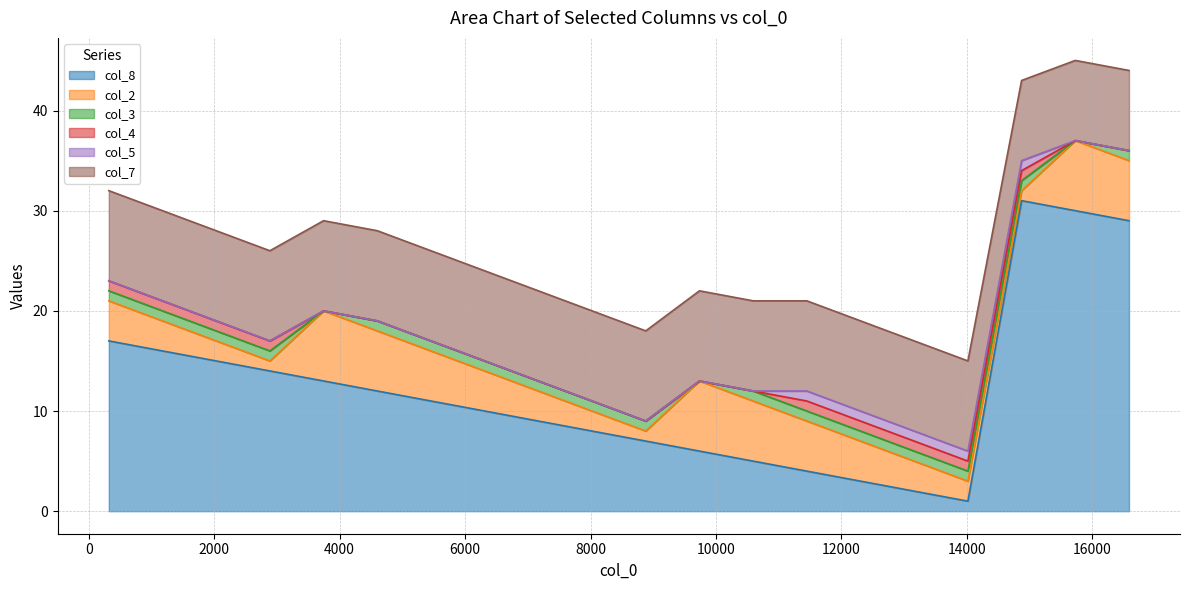

The value of col_5 at 320 is -1. True or false?

False